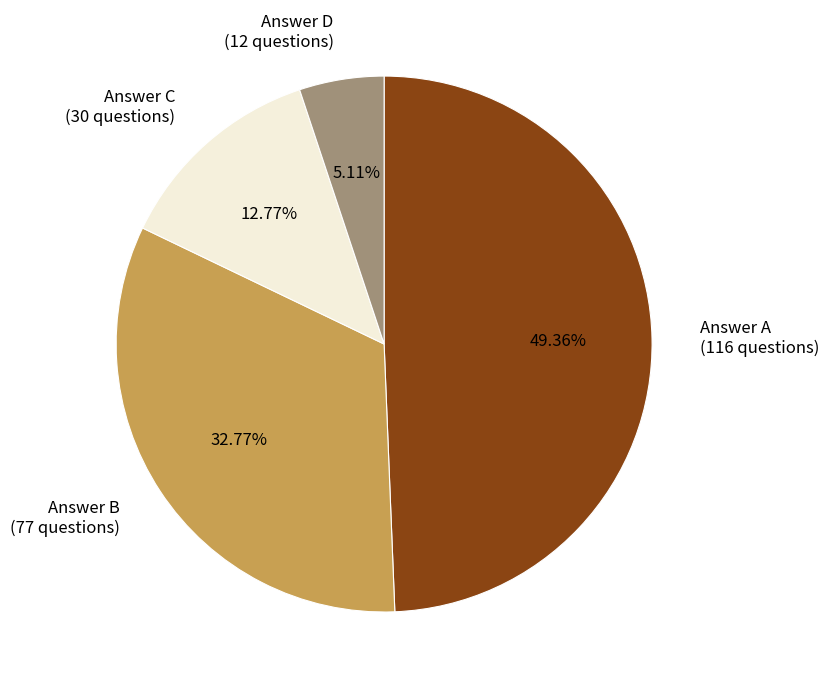

Is there any slice that represents more than half of the pie?

No